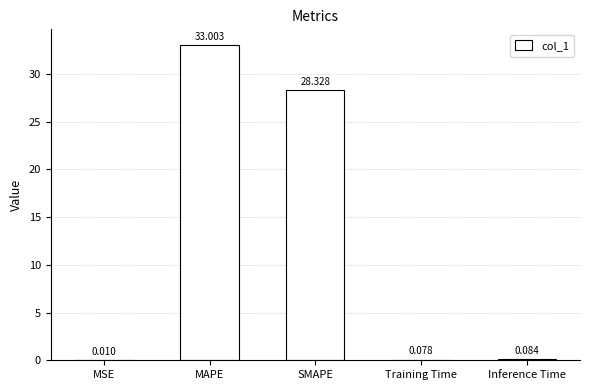

At which category does the chart reach its peak across all series?

MAPE